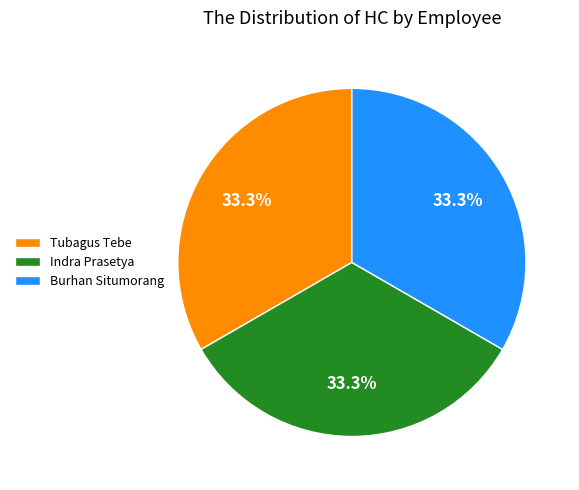

To the nearest percent, what percentage of the pie is Indra Prasetya?

33%